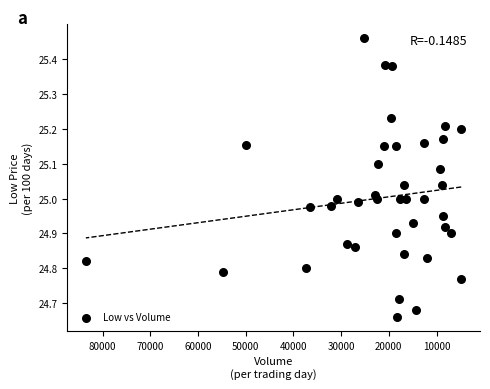

What is the range of X values (max minus min)?

78677.0